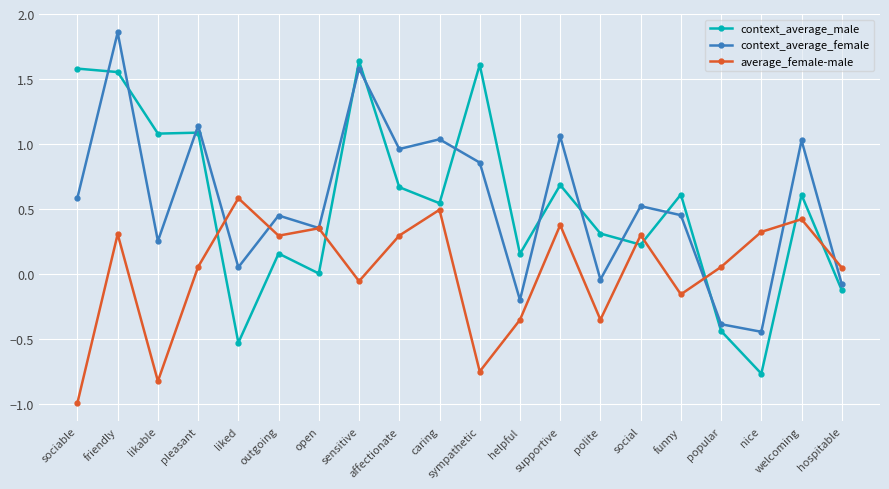

True or false: average_female-male has a value of -0.2 at likable.

False